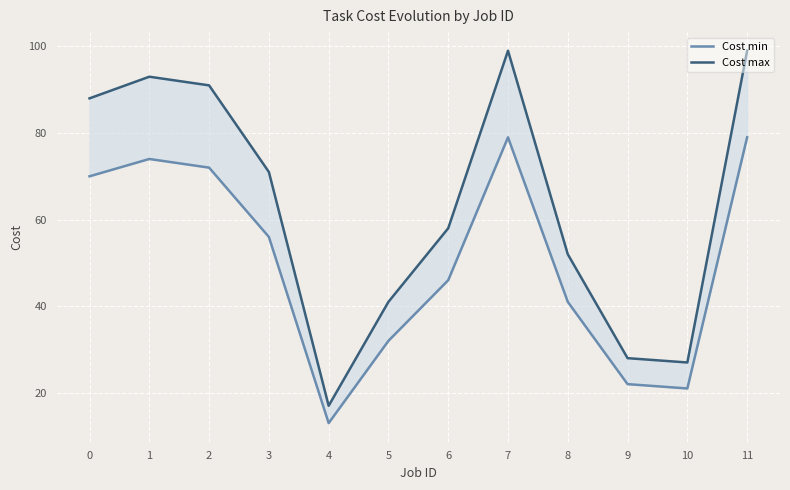

Reading left to right, extract all data points from this chart.

Cost min: 0=70	1=74	2=72	3=56	4=13	5=32	6=46	7=79	8=41	9=22	10=21	11=79
Cost max: 0=88	1=93	2=91	3=71	4=17	5=41	6=58	7=99	8=52	9=28	10=27	11=99